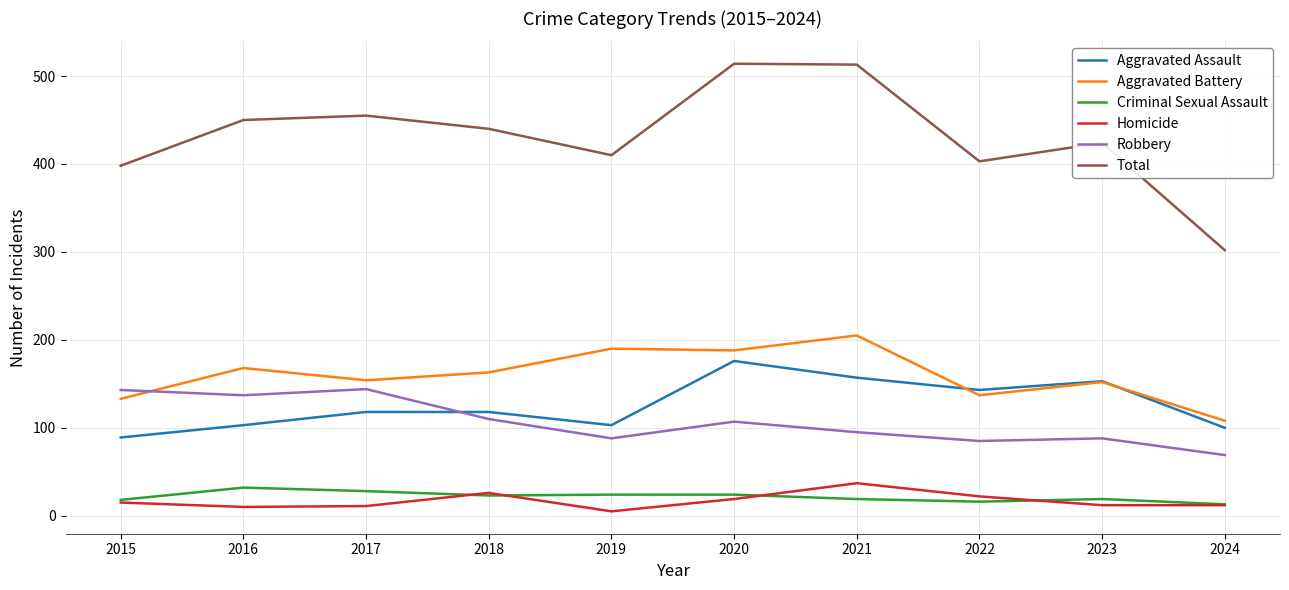

What is the difference between the highest and lowest values at 2024?

290